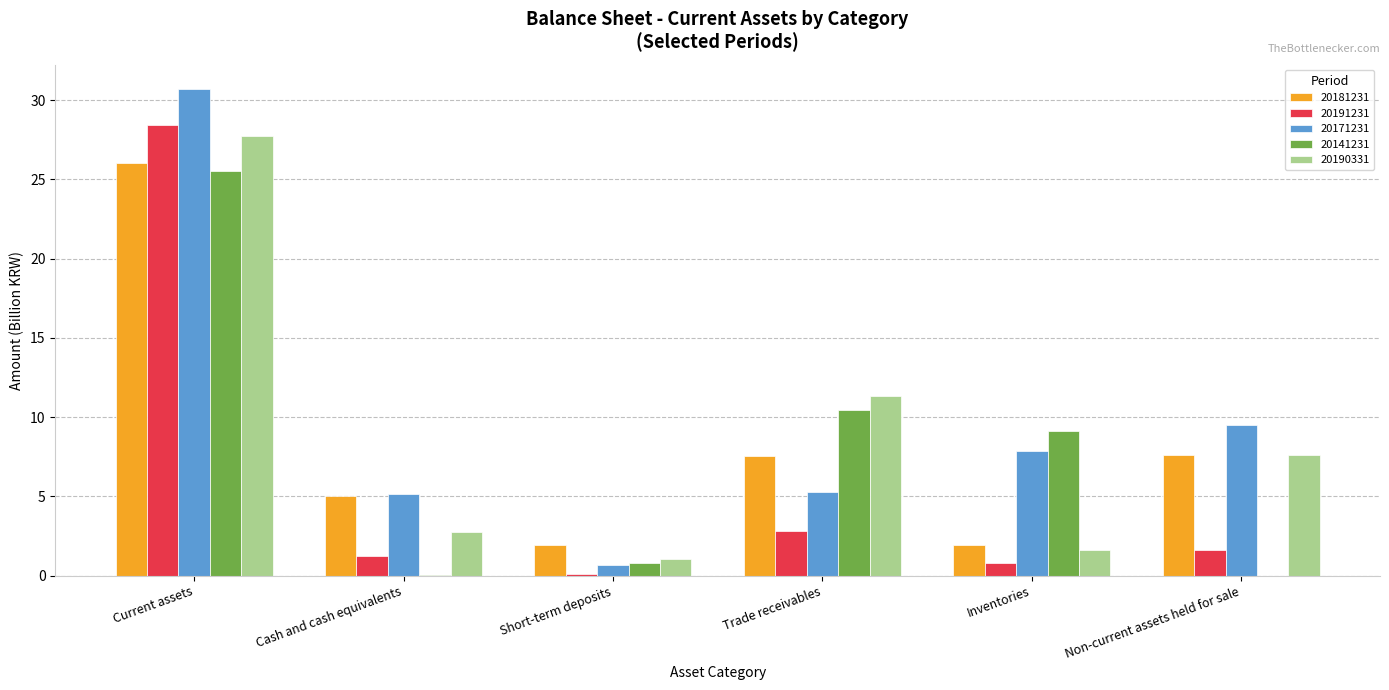

At which category is the sum across all series the highest?

Current assets